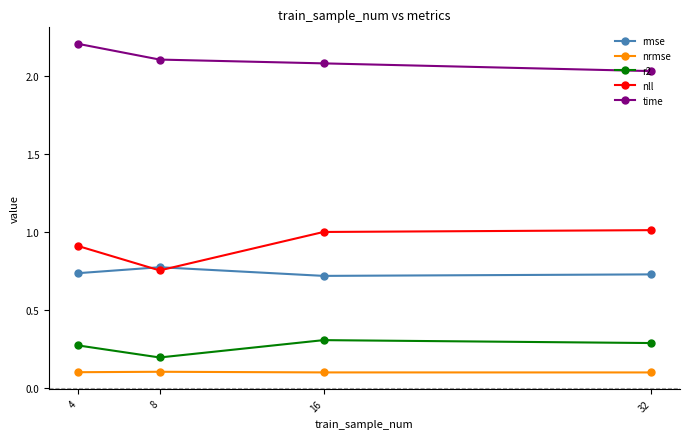

How many series are shown in this chart?

5